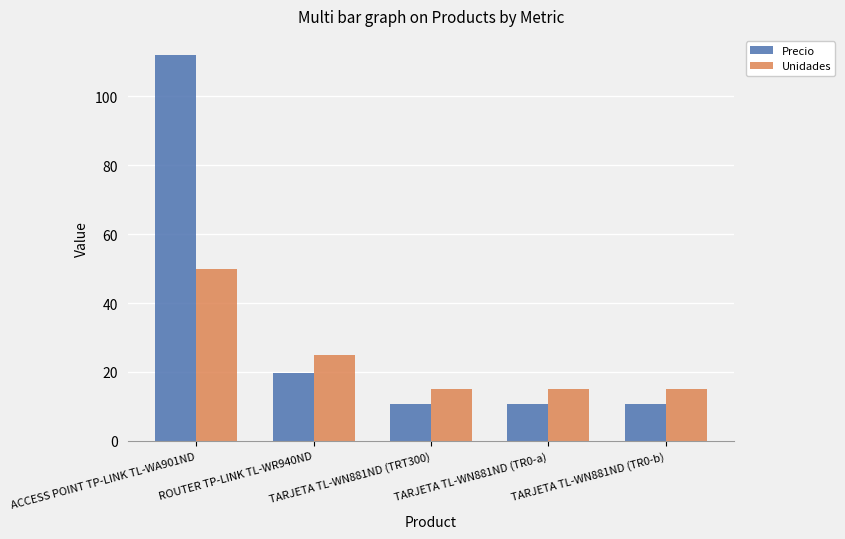

What position from the right is TARJETA TL-WN881ND (TR0-a)?

2